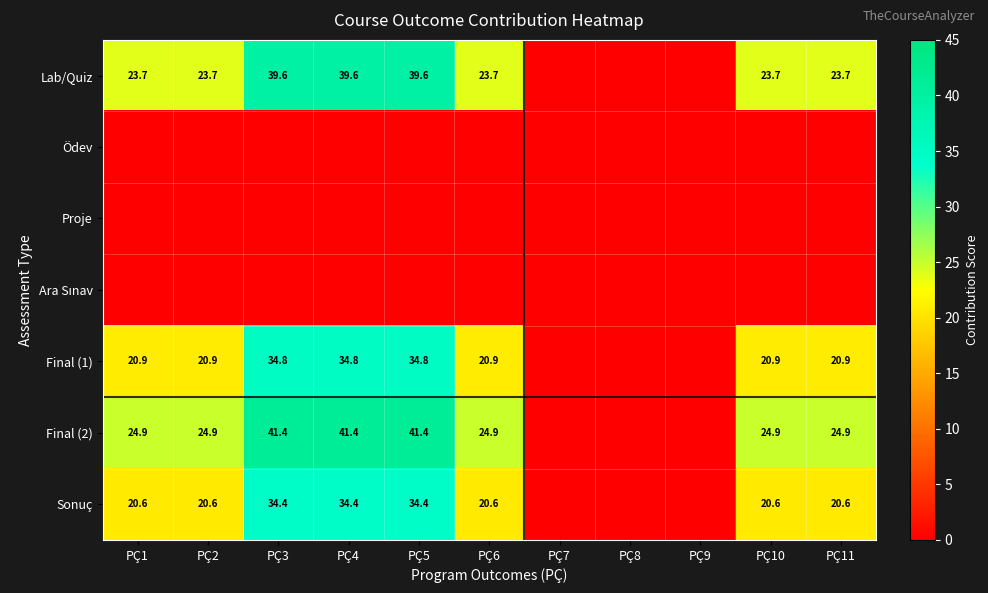

What is the difference between the Final (1) values at PÇ4 and PÇ10?

13.9